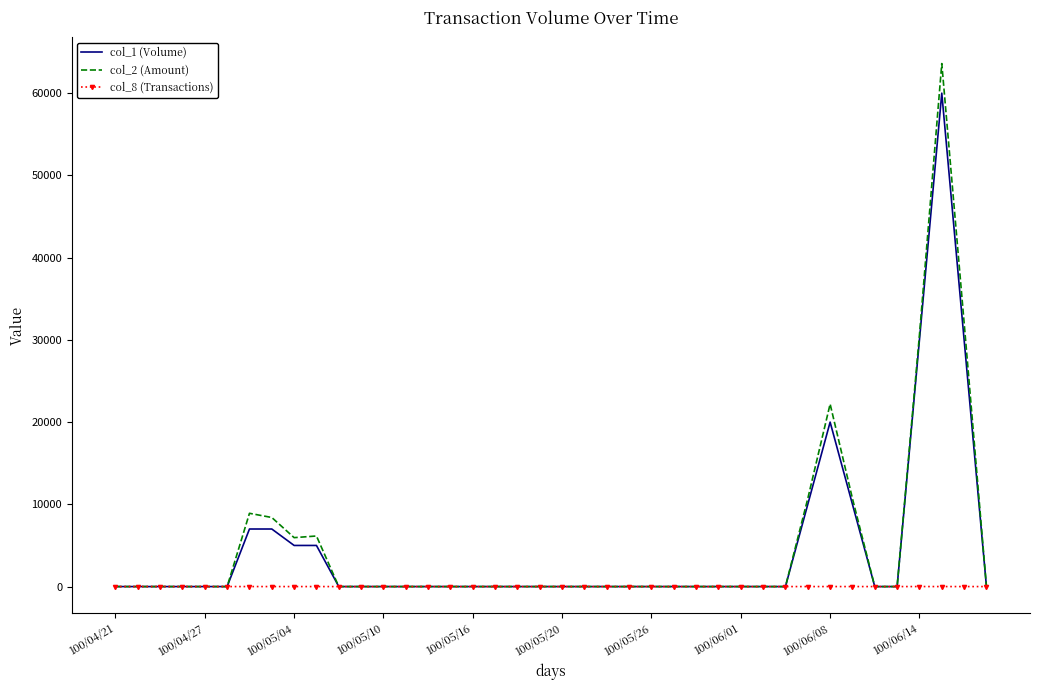

What is the average value of the col_1 (Volume) series?

4600